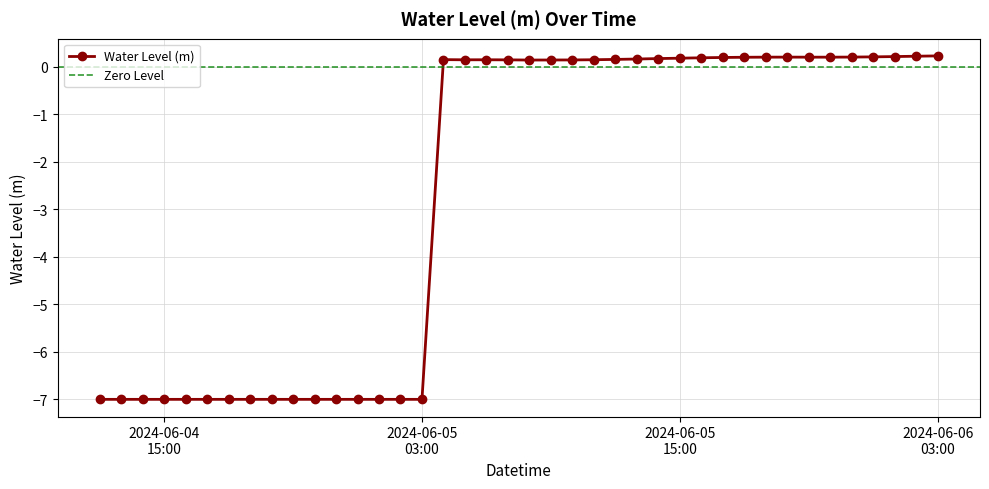

What is the sum of the values at 2024-06-05 10:00:00 and 2024-06-06 00:00:00?

0.3